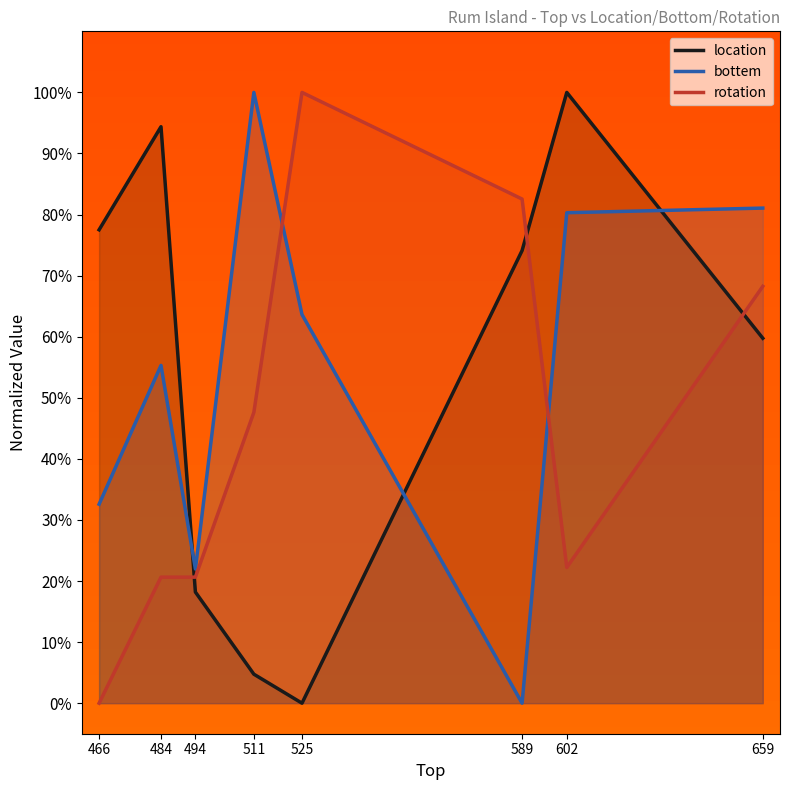

What is the value of the bottem point at the 7th from the left?

80.3